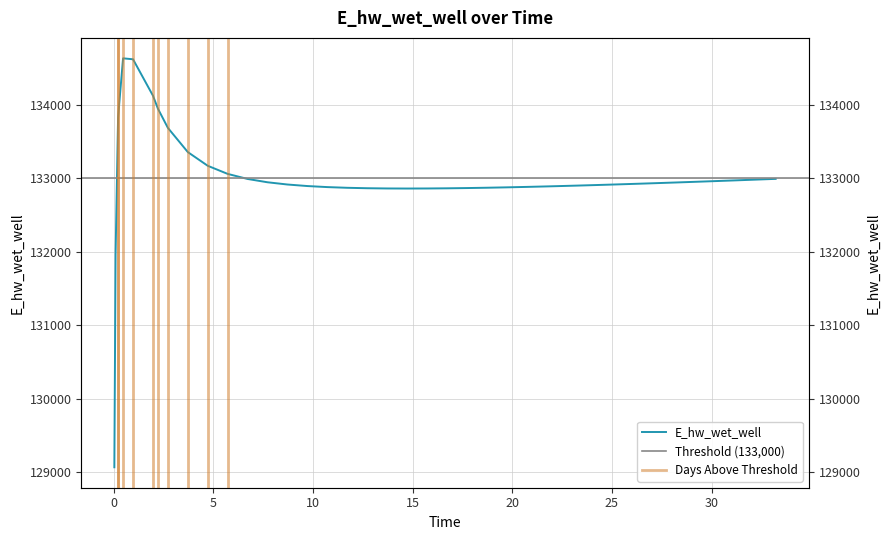

List the labels in order of value, largest first.

0.46875, 0.96875, 1.96875, 2.21875, 0.21875, 2.71875, 3.71875, 4.71875, 5.71875, 33.21875, 6.71875, 32.21875, 31.21875, 30.21875, 29.21875, 7.71875, 28.21875, 27.21875, 26.71875, 25.71875, 25.21875, 8.71875, 24.21875, 23.21875, 9.71875, 22.21875, 21.71875, 20.71875, 10.71875, 19.71875, 18.71875, 11.71875, 17.71875, 12.71875, 16.71875, 13.71875, 15.71875, 14.71875, 0.09375, 0.03125